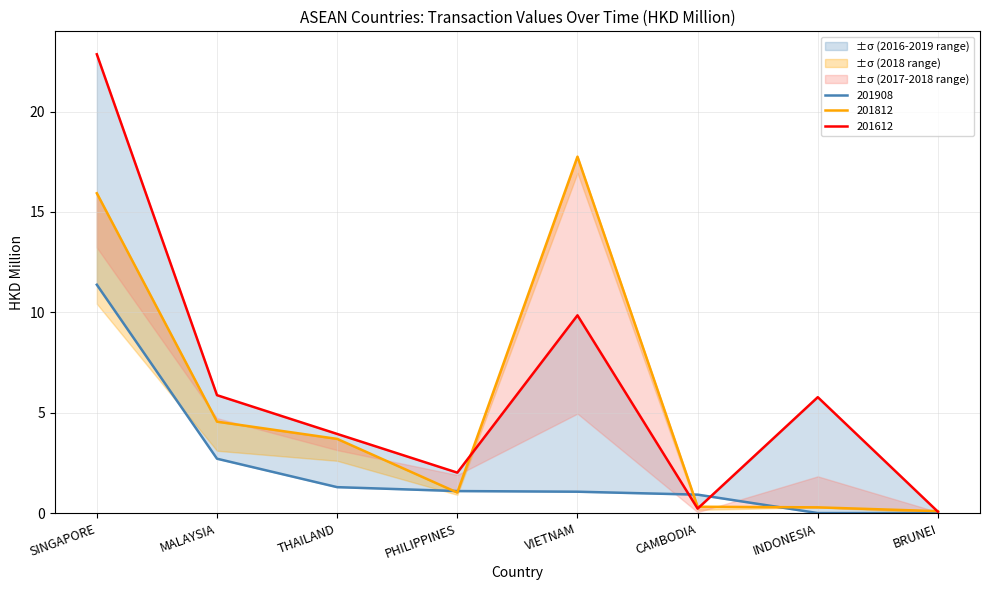

Is the value of 201812 at INDONESIA greater than the value of 201908 at BRUNEI?

Yes